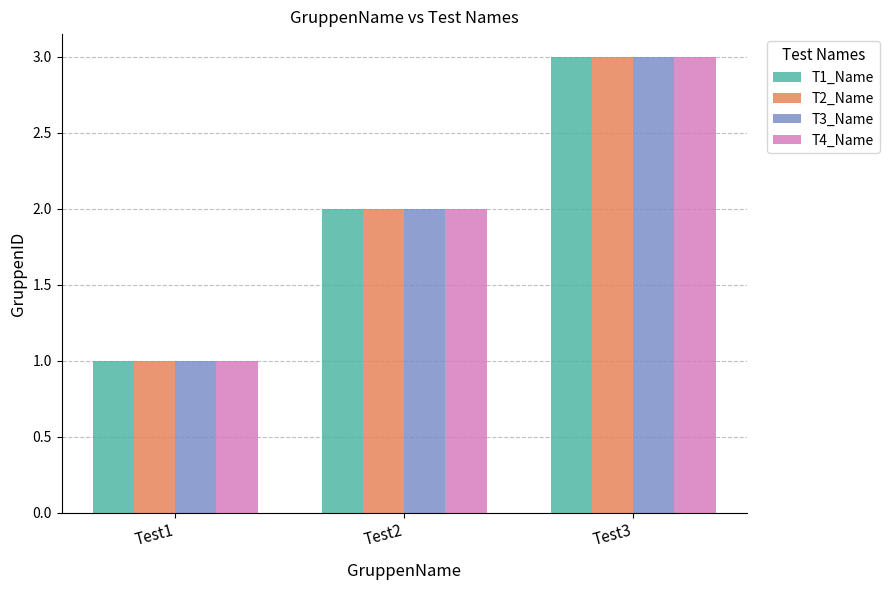

Is it true that T3_Name equals 1 at Test2?

False